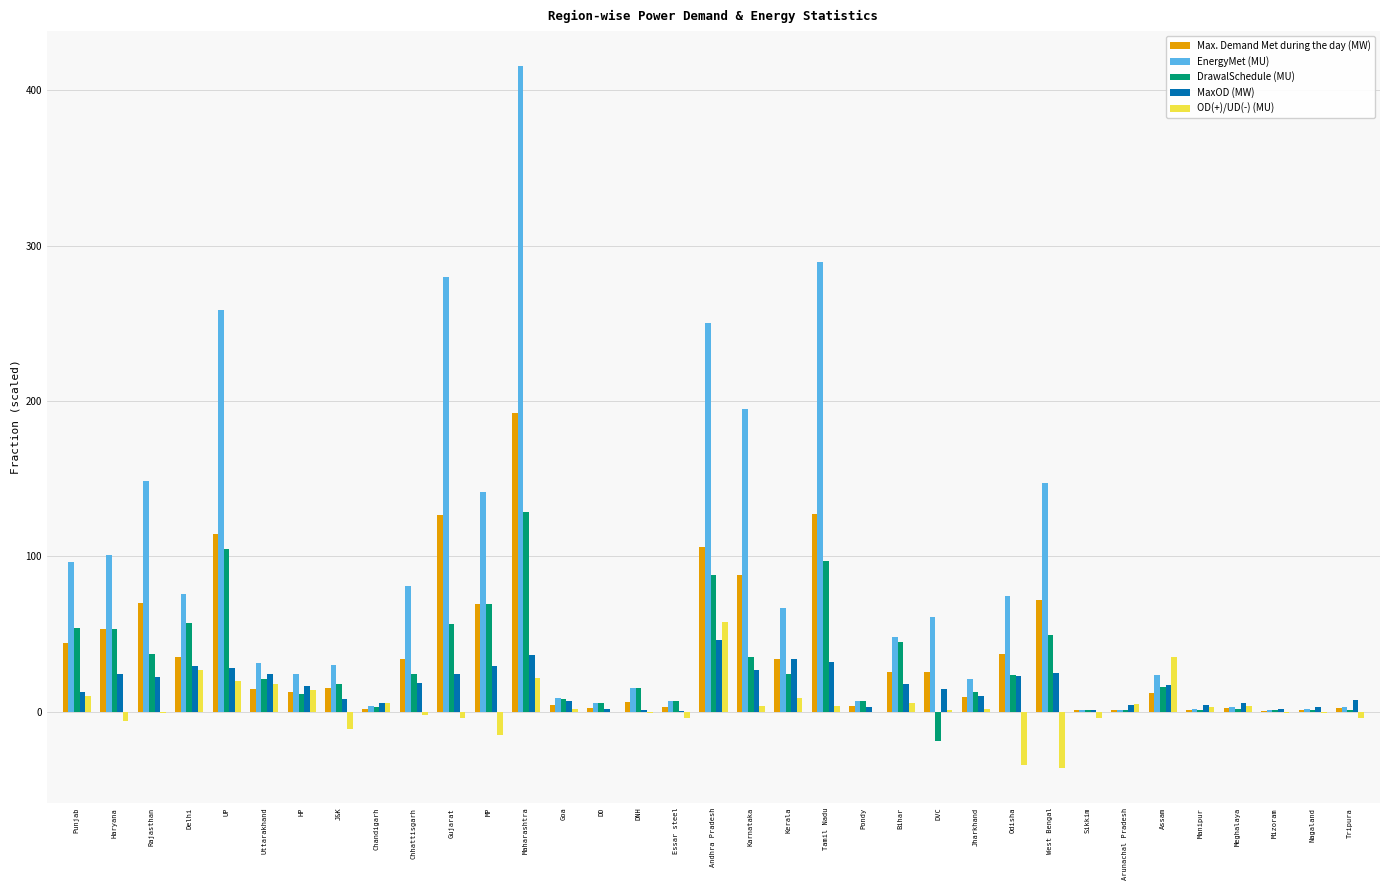

What is the greatest value displayed?

415.3